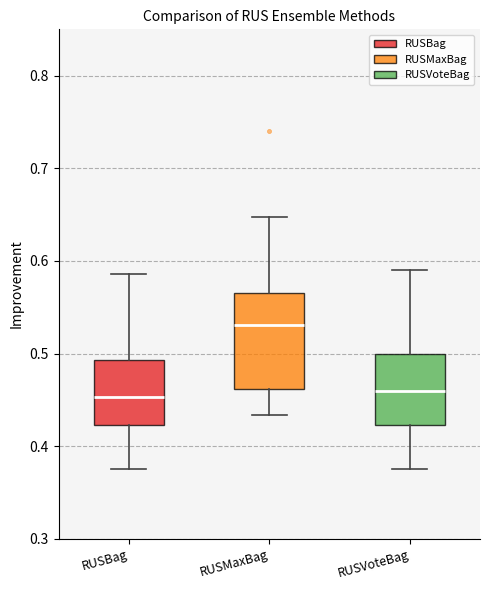

Which box is the tallest, from its lower edge to its upper edge?

RUSMaxBag